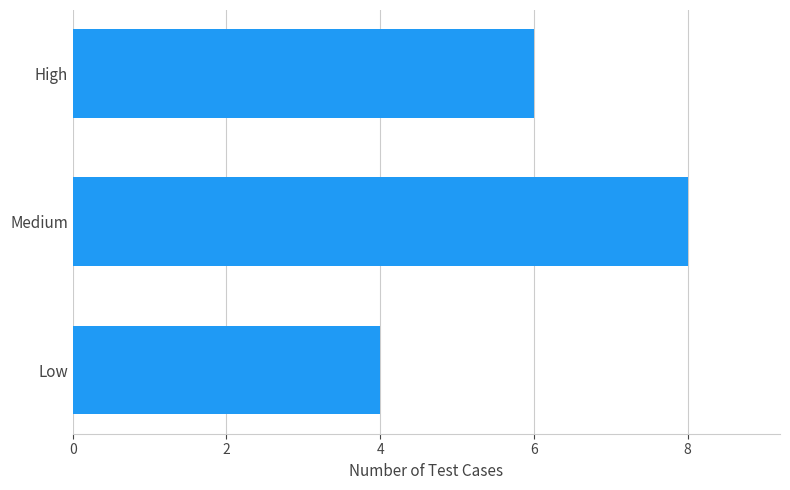

What is the sum of all values?

18